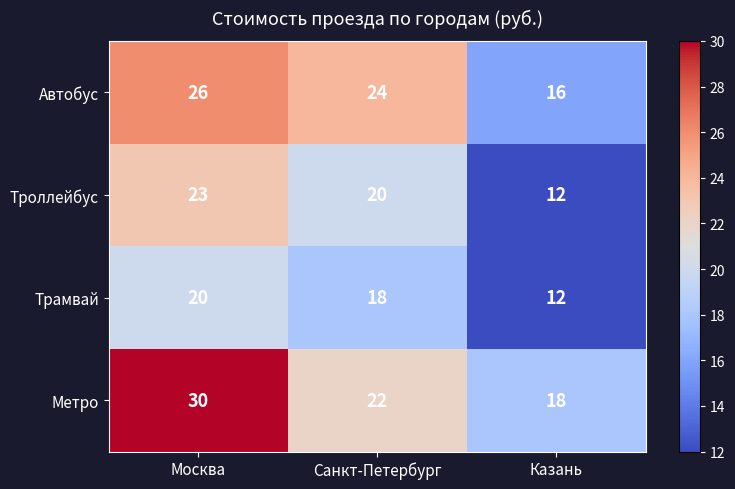

What is the minimum value shown in the chart?

12